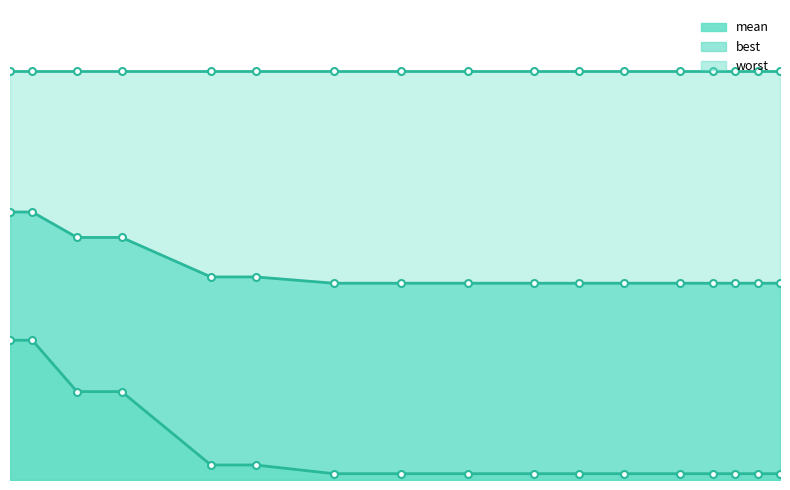

Does the chart display data point markers on the line(s)?

Yes